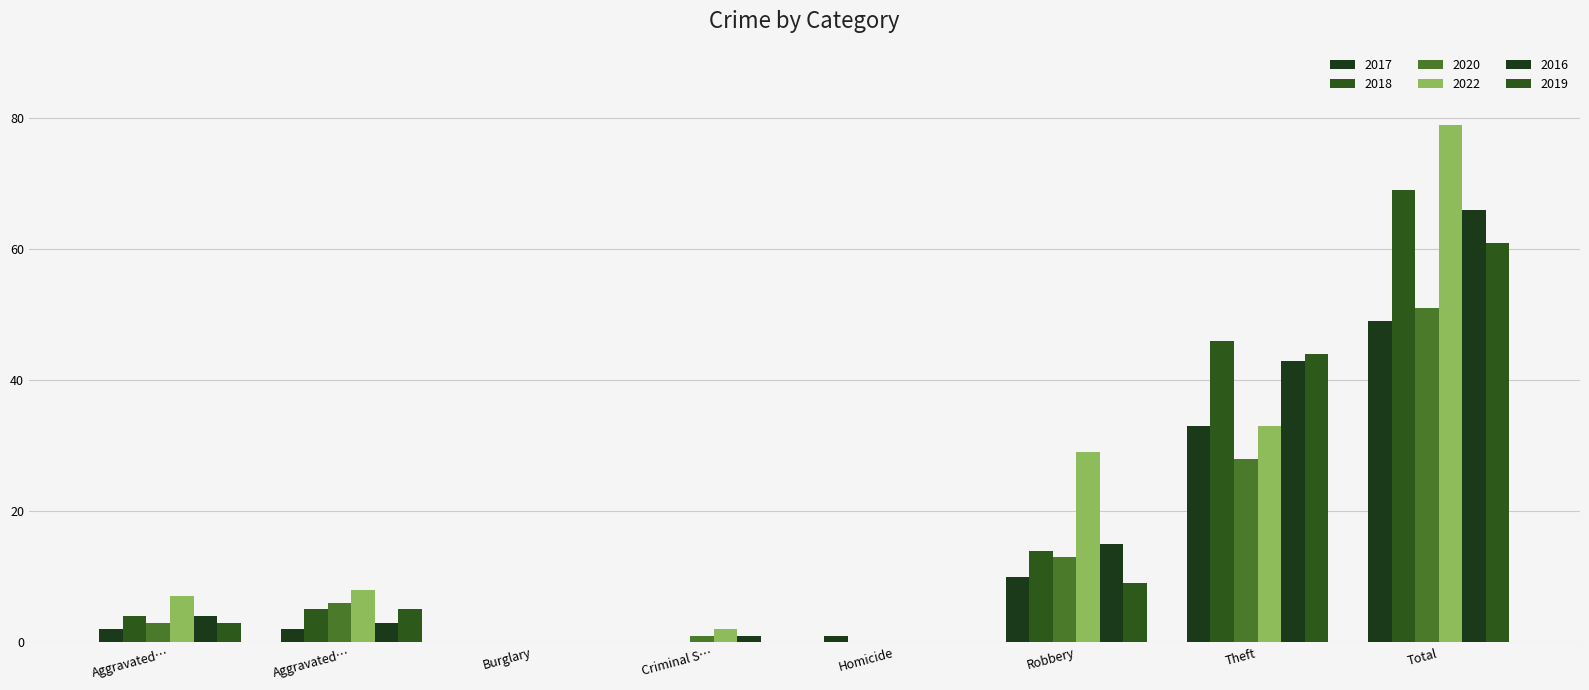

Which series has the largest total across all categories?

2022